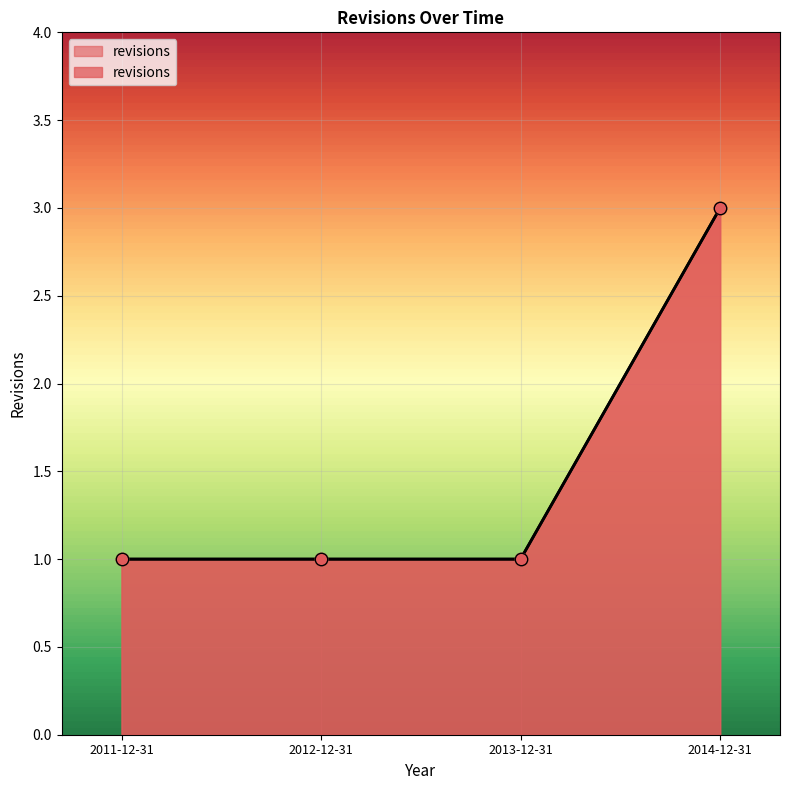

Approximately how many times larger is the value at 2012-12-31 compared to 2013-12-31?

1.0